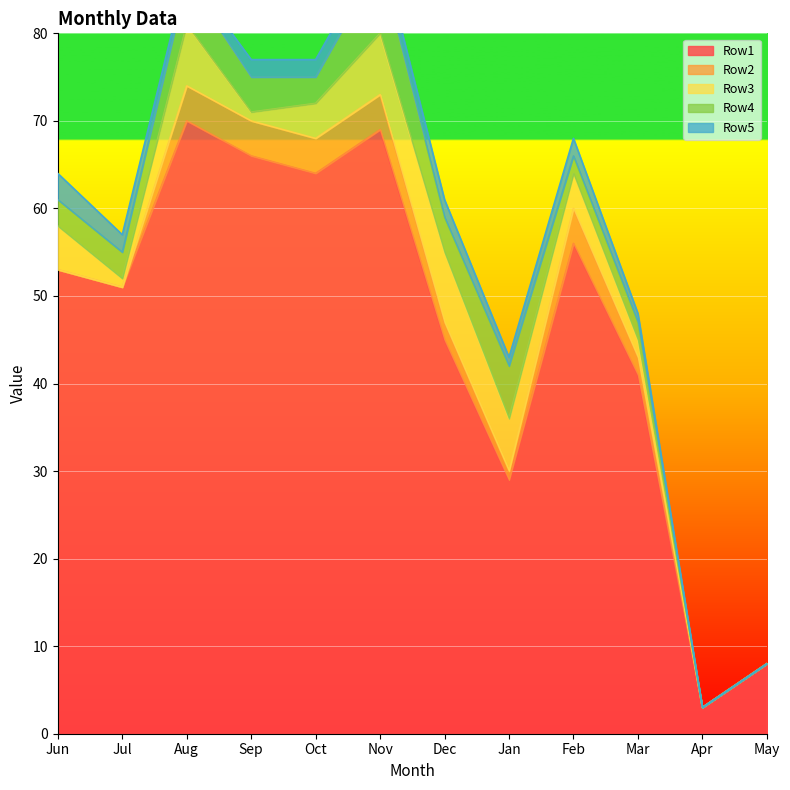

Reading right to left, transcribe all the data shown in this chart.

Row1: May=8	Apr=3	Mar=41	Feb=56	Jan=29	Dec=45	Nov=69	Oct=64	Sep=66	Aug=70	Jul=51	Jun=53
Row2: May=0	Apr=0	Mar=2	Feb=4	Jan=1	Dec=2	Nov=4	Oct=4	Sep=4	Aug=4	Jul=0	Jun=0
Row3: May=0	Apr=0	Mar=2	Feb=4	Jan=6	Dec=8	Nov=7	Oct=4	Sep=1	Aug=7	Jul=1	Jun=5
Row4: May=0	Apr=0	Mar=2	Feb=2	Jan=6	Dec=4	Nov=8	Oct=3	Sep=4	Aug=5	Jul=3	Jun=3
Row5: May=0	Apr=0	Mar=1	Feb=2	Jan=1	Dec=2	Nov=2	Oct=2	Sep=2	Aug=1	Jul=2	Jun=3